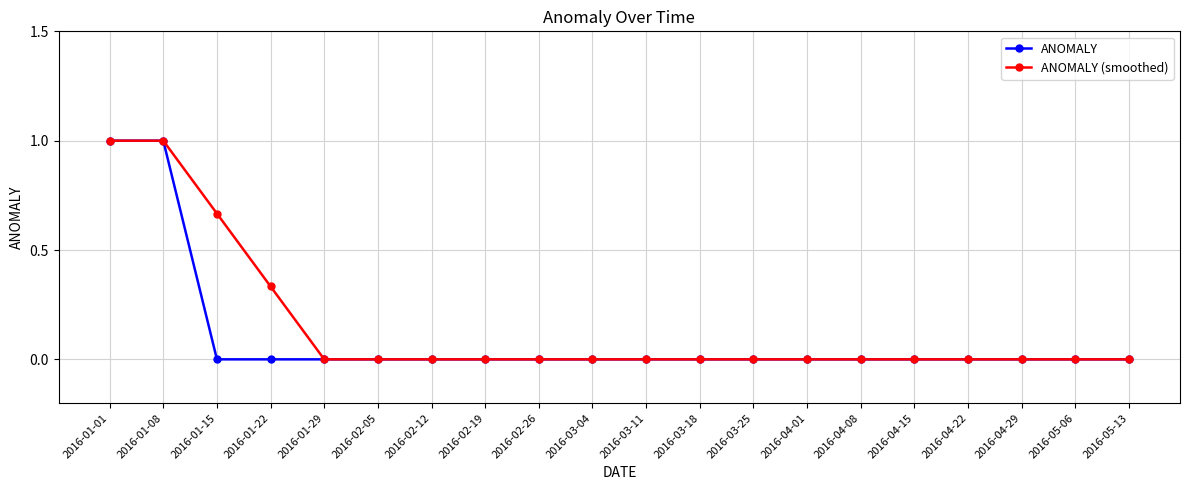

What is the maximum value shown in the chart?

1.0